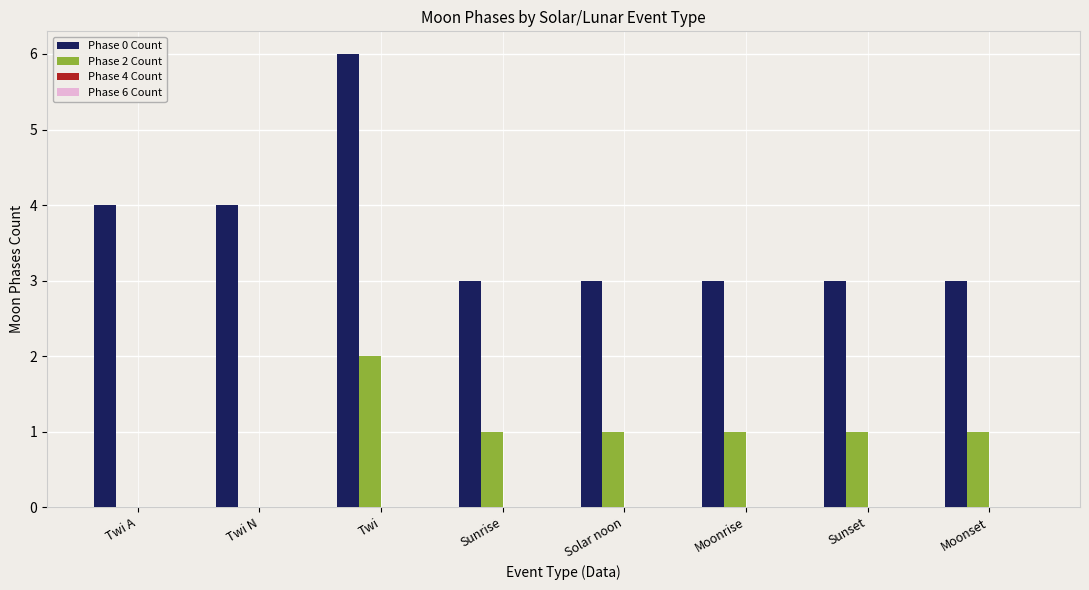

Does the chart contain stacked bars?

No